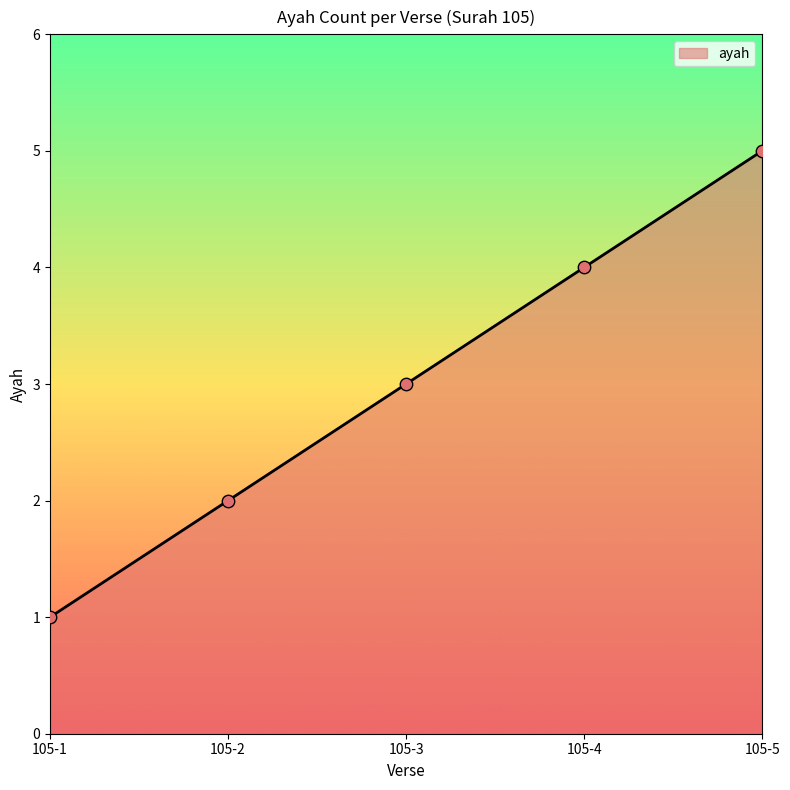

What is the ratio of the value at 105-2 to the value at 105-1?

2.0